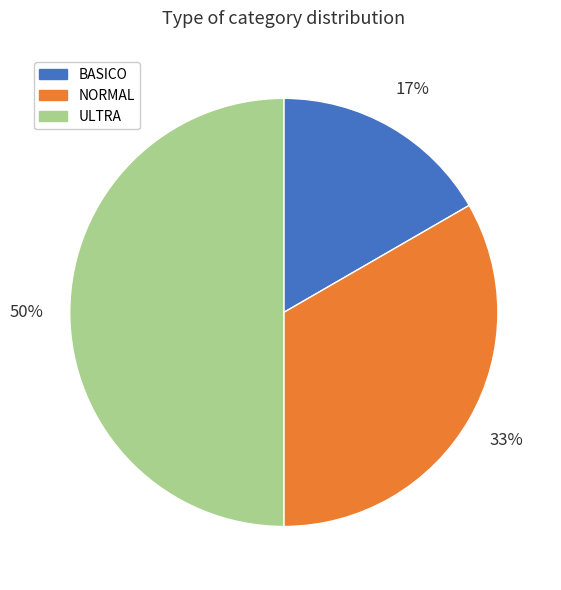

Which slice is the largest?

ULTRA